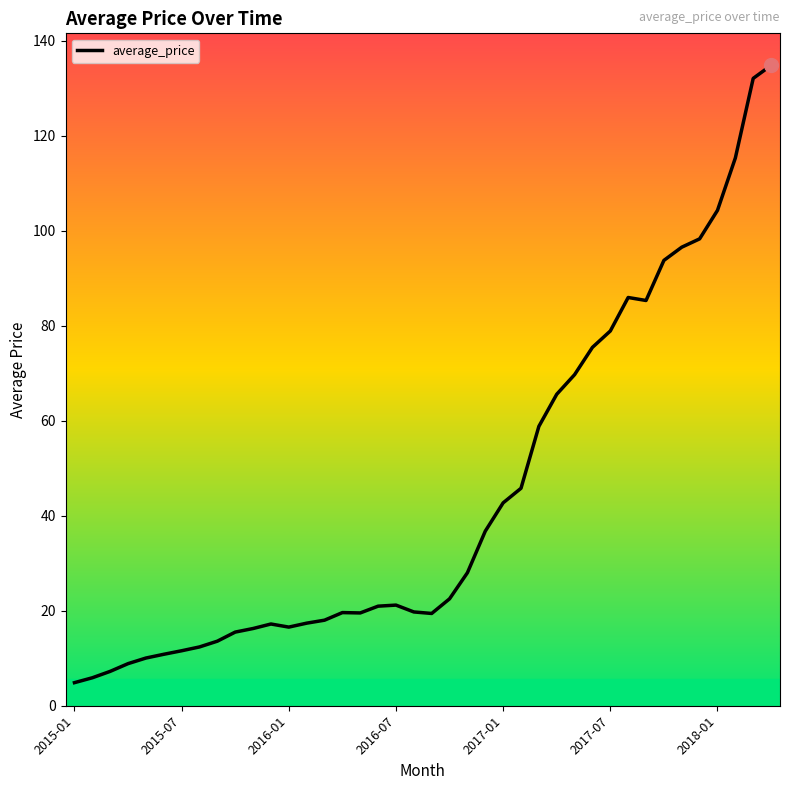

What is the difference between the maximum and minimum values?

130.0